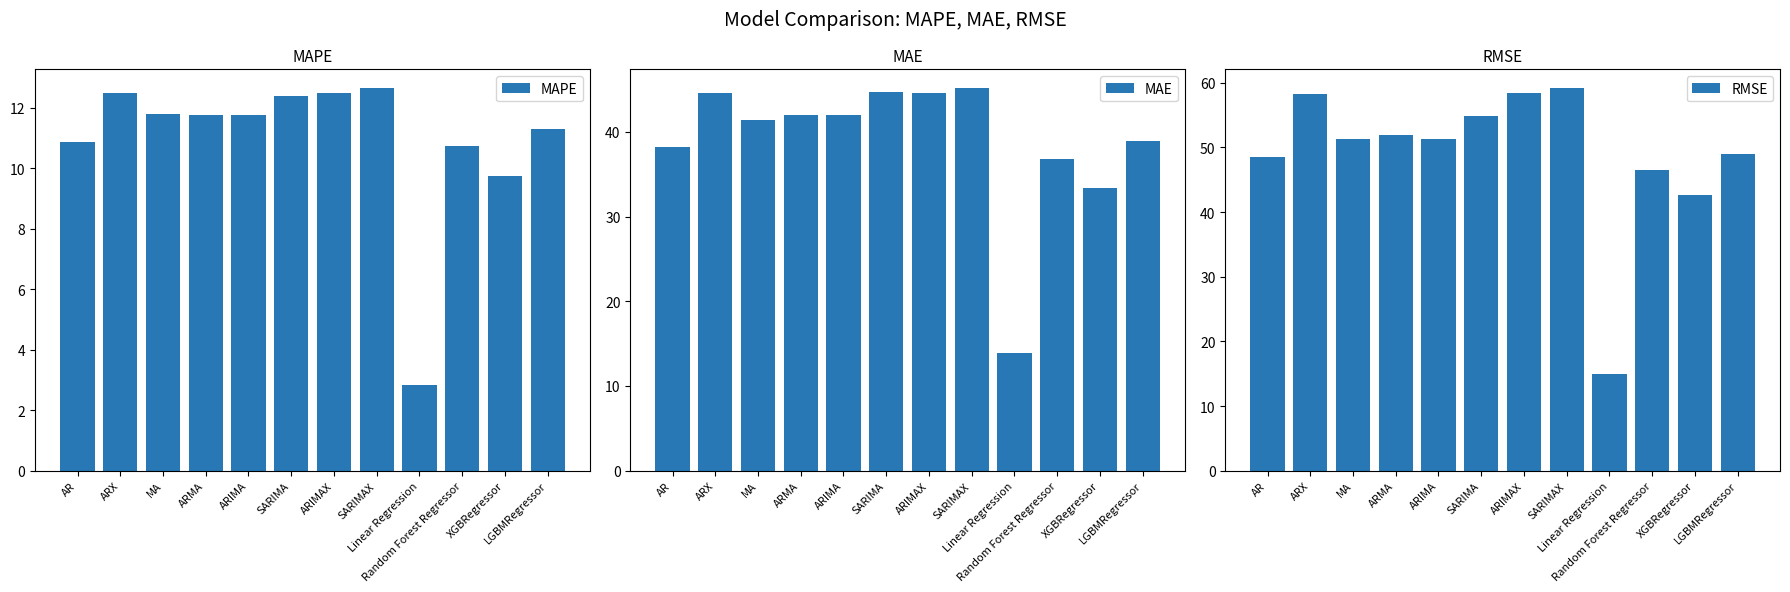

What is the total value across all series at ARIMA?

105.0